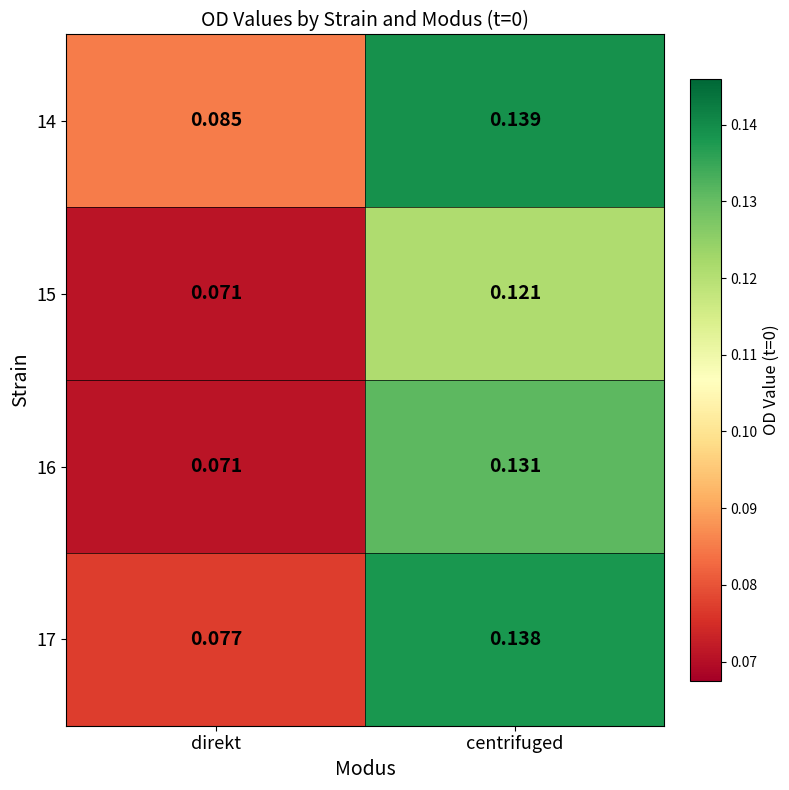

Where is 17 nearest to the value 0?

direkt